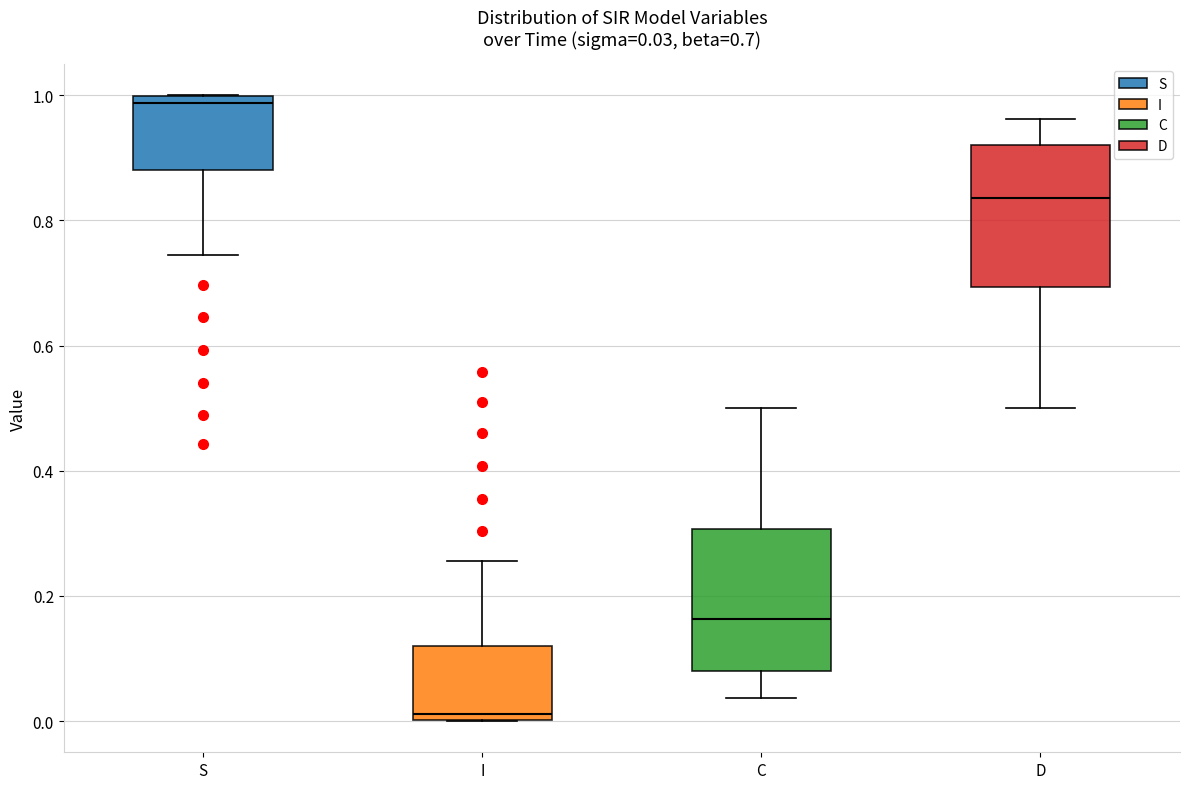

Which box has the lowest median line?

I